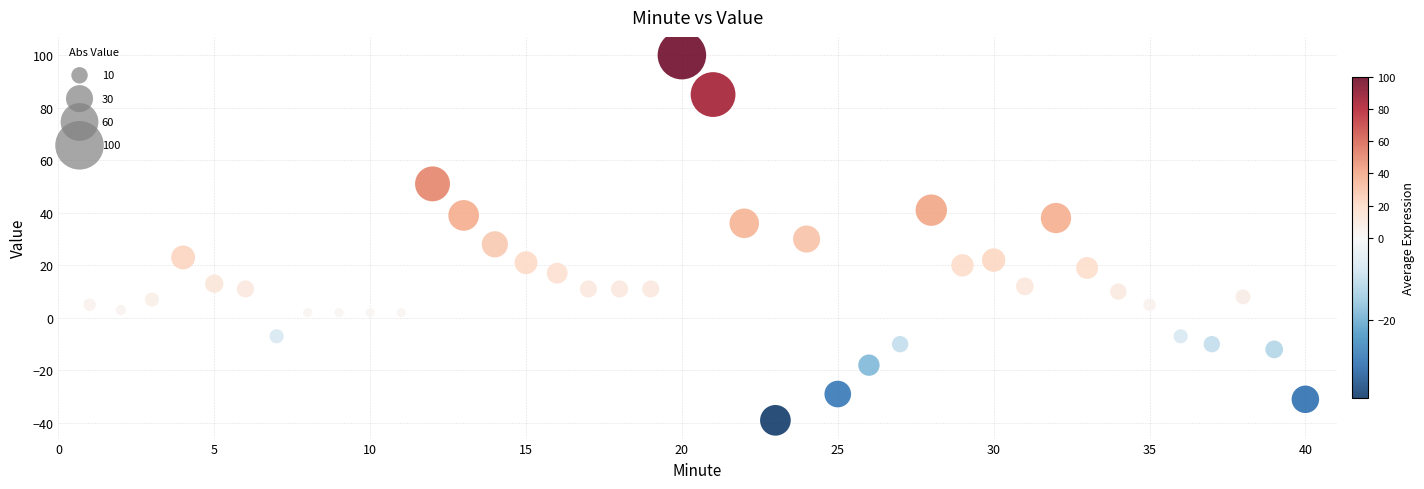

What is the range of Y values (max minus min)?

139